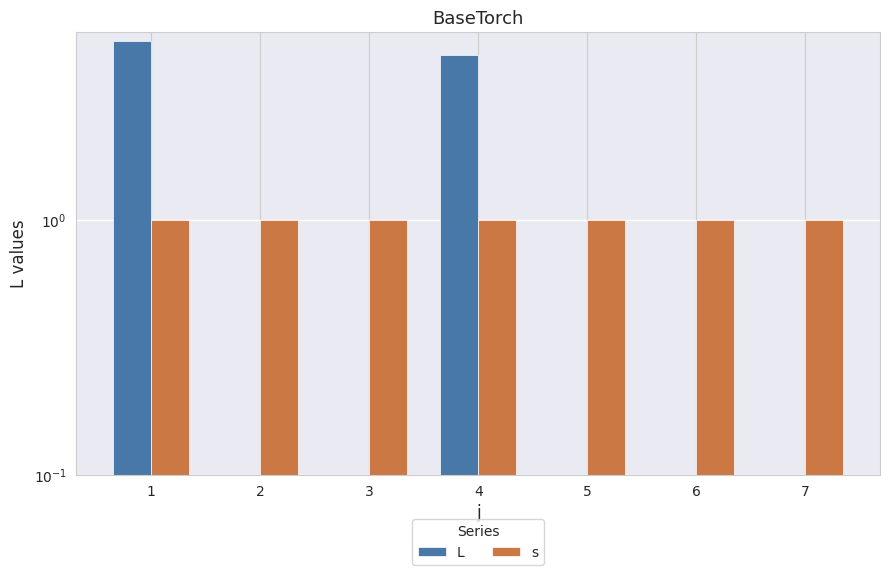

Are the bars horizontal?

No